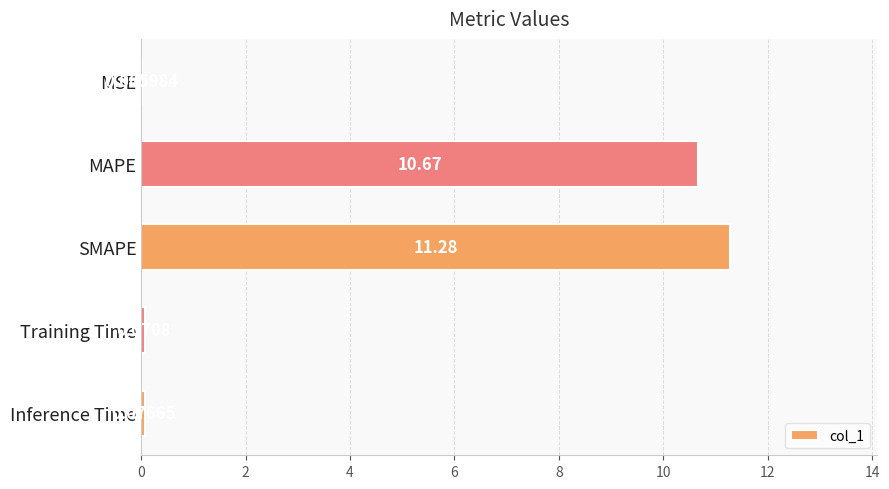

What is the sum of all values?

22.1